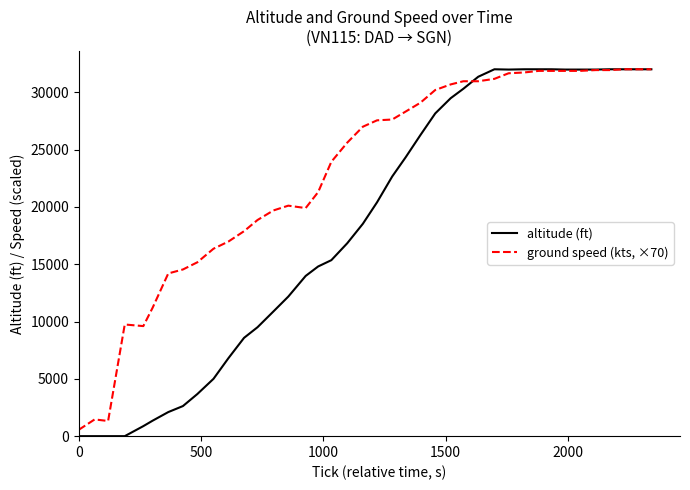

Which series has the largest total across all categories?

ground speed (kts, ×70)